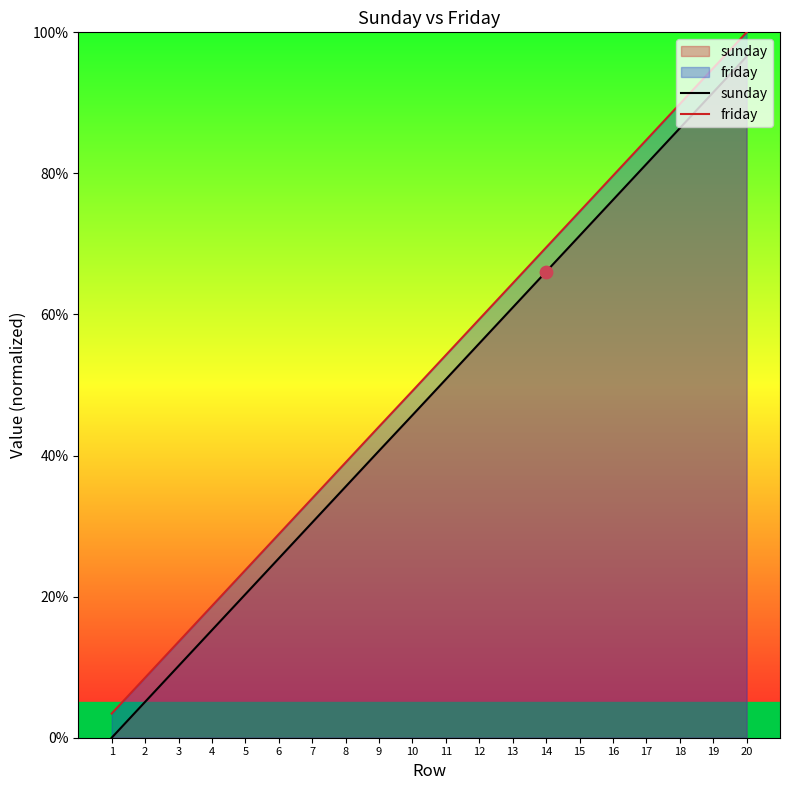

What are all the series names shown in the legend?

sunday, friday